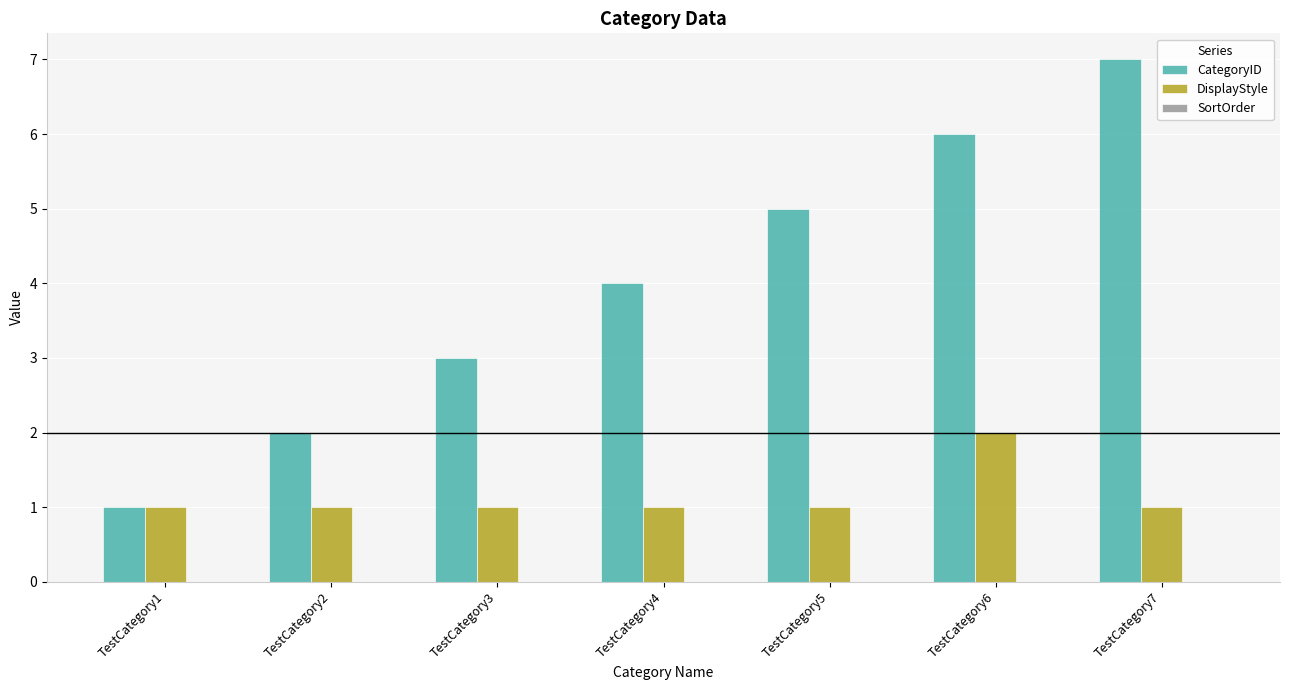

At TestCategory3, list the series in order from largest to smallest.

CategoryID, DisplayStyle